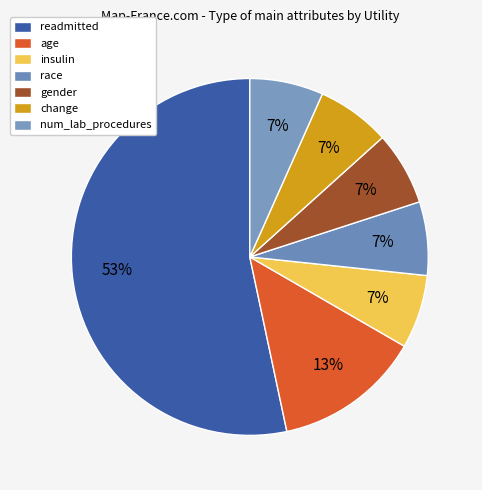

To the nearest percent, what is the average slice percentage?

14%